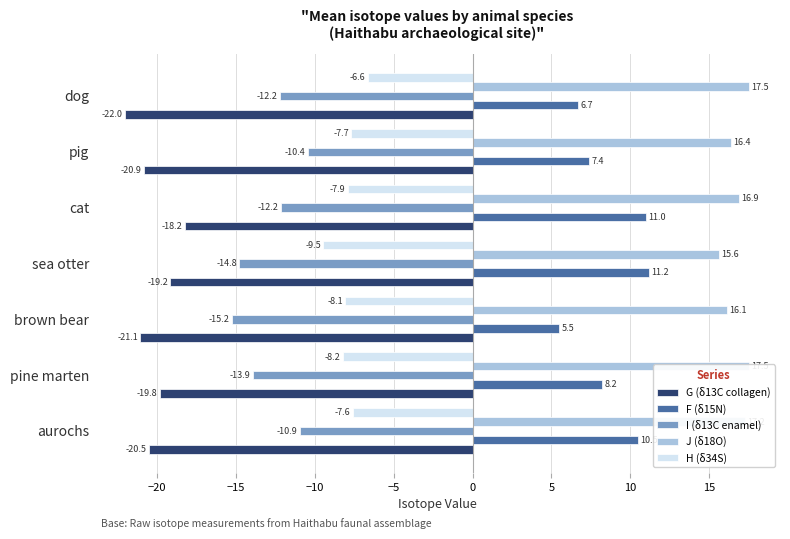

Where is G (δ13C collagen) nearest to the value -20?

pine marten